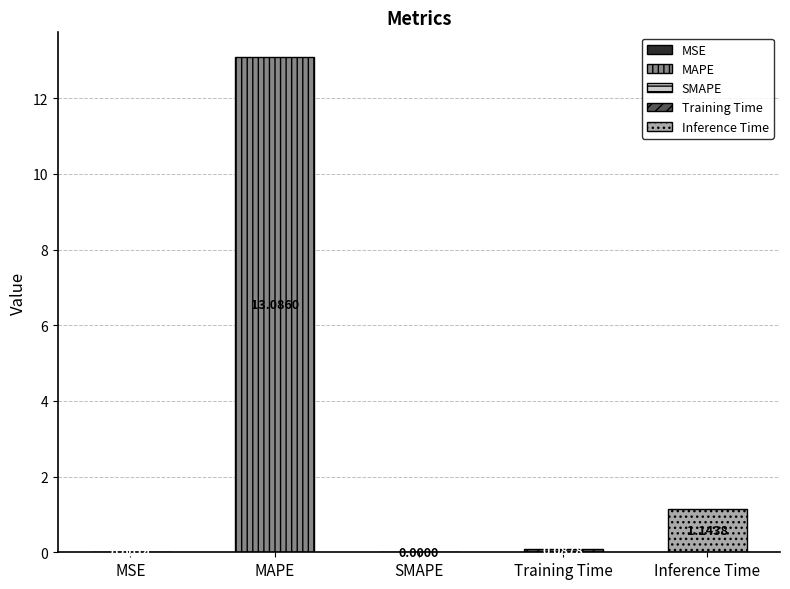

The value at SMAPE is -8.5. True or false?

False